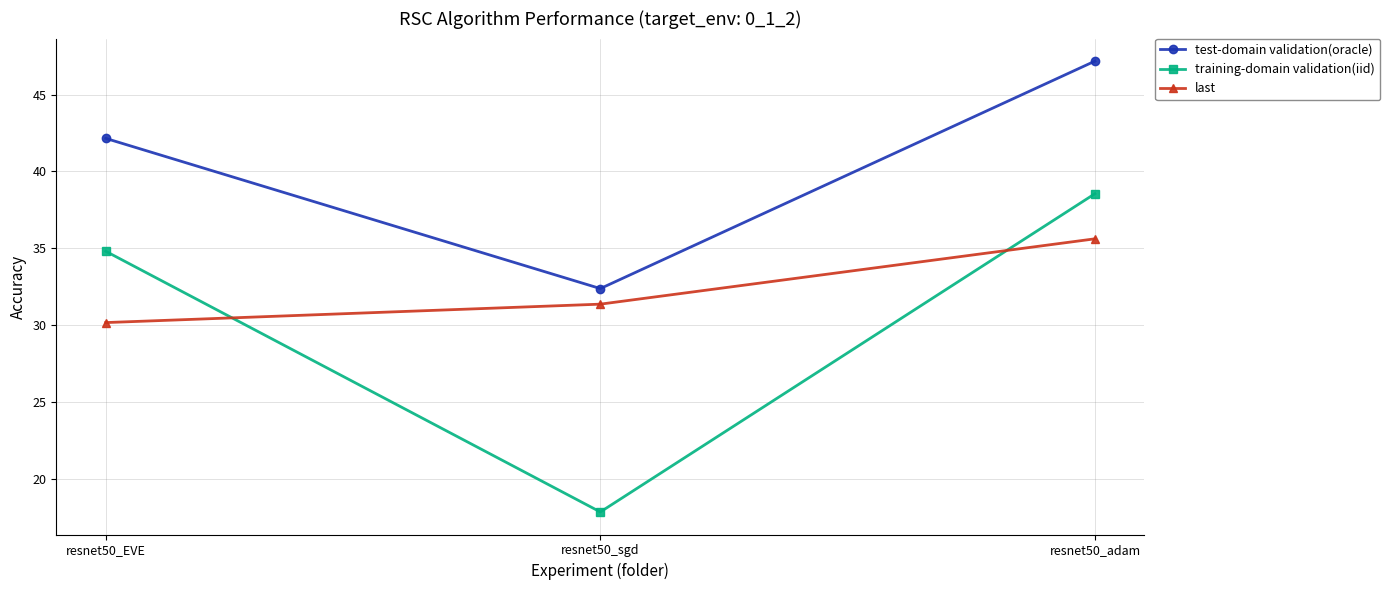

What is the spread (max minus min) of values at resnet50_EVE?

12.0